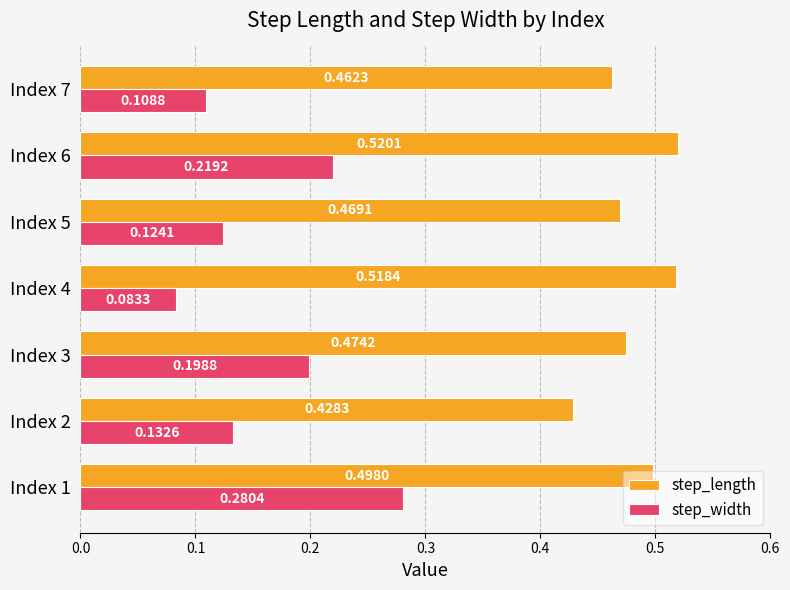

Which series has the widest spread of values?

step_width